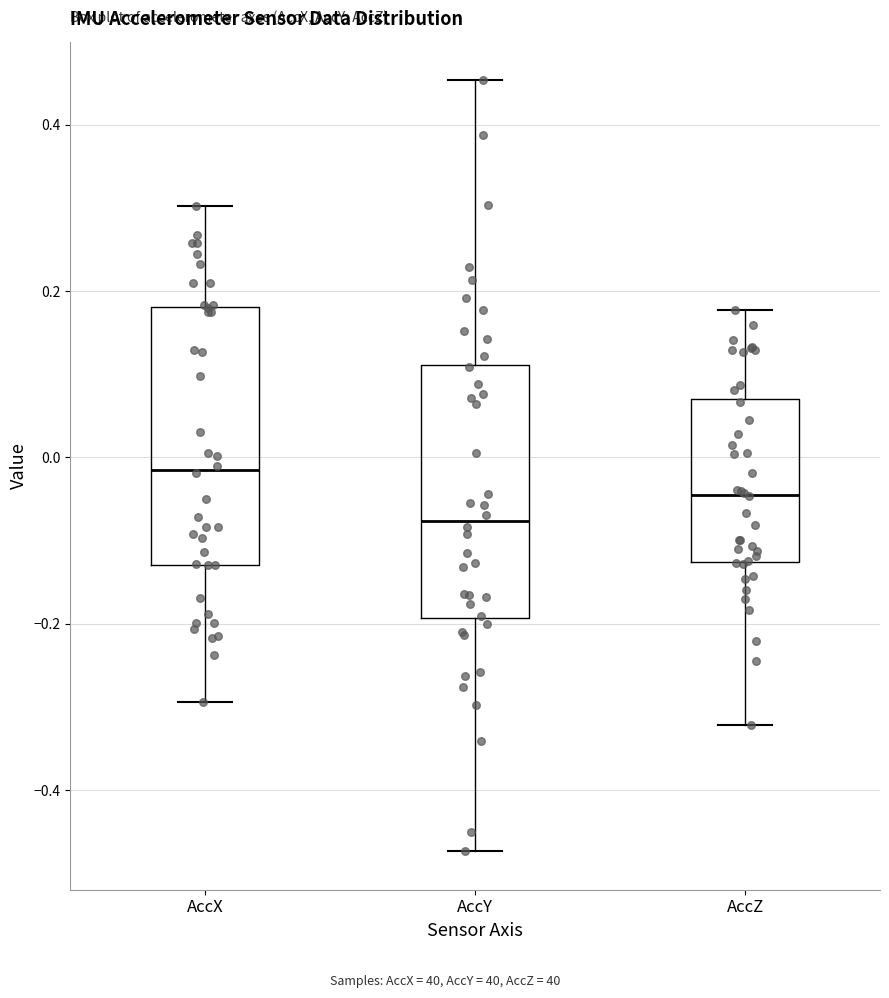

Where is the upper edge of the box for AccZ on the y-axis? The values are not printed on the chart, so give them approximately, as read against the axis.

0.06